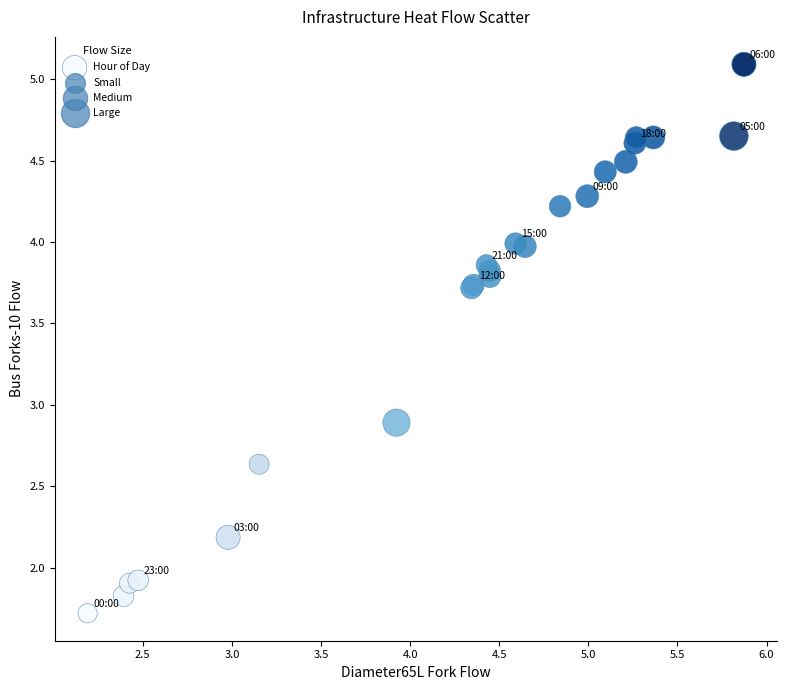

What Y value in the scatter plot is closest to 3?

2.9